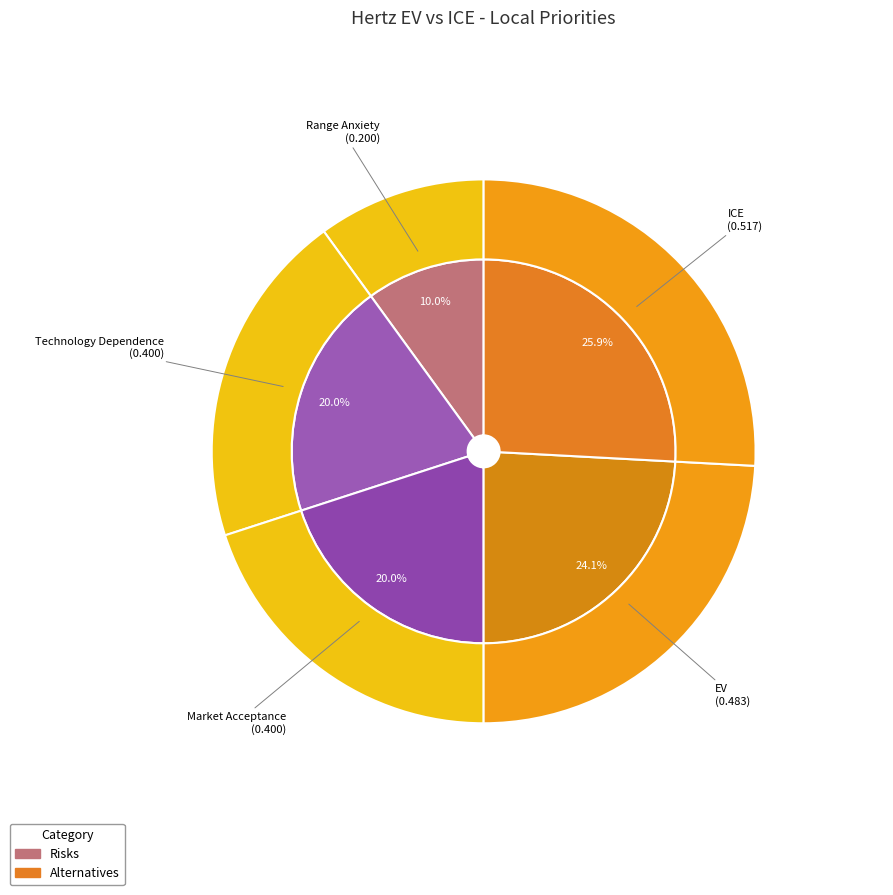

What is the largest slice in the pie chart?

ICE